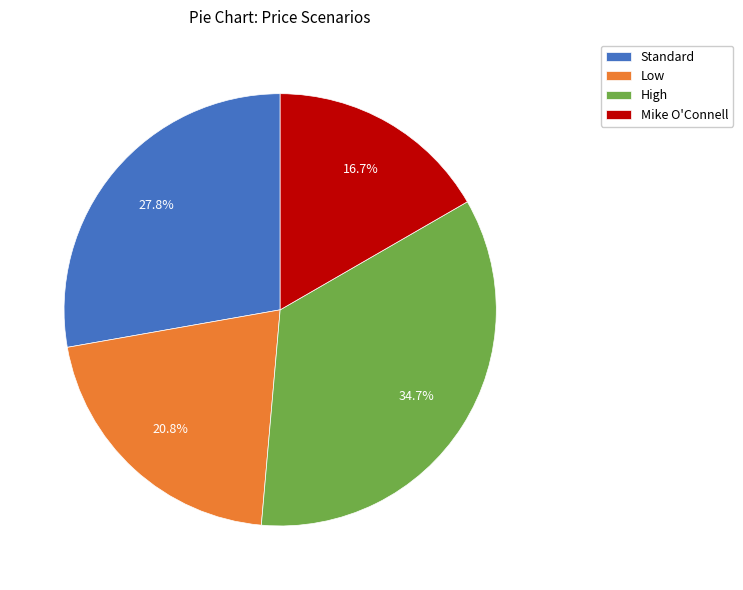

What percentage do High and Mike O'Connell together represent?

51.4%